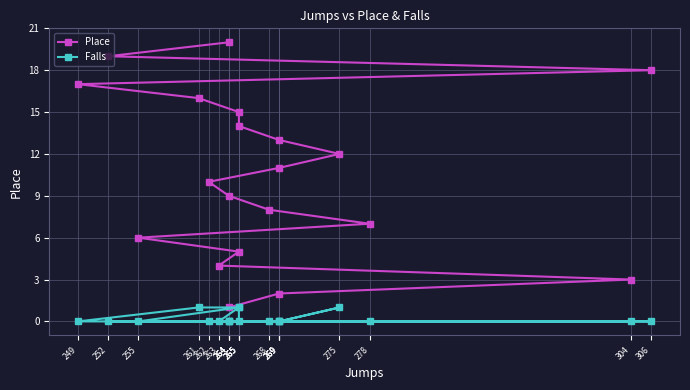

Which series changed the most between 268 and 264?

Place